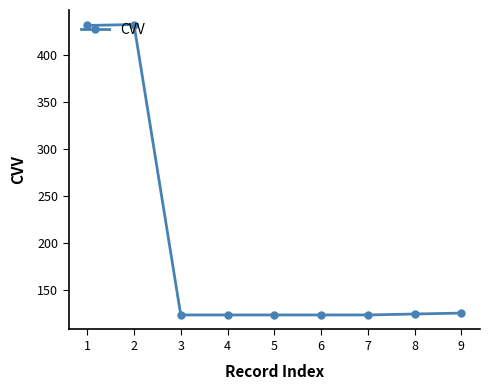

Is it true that the value at 3 is 38?

False